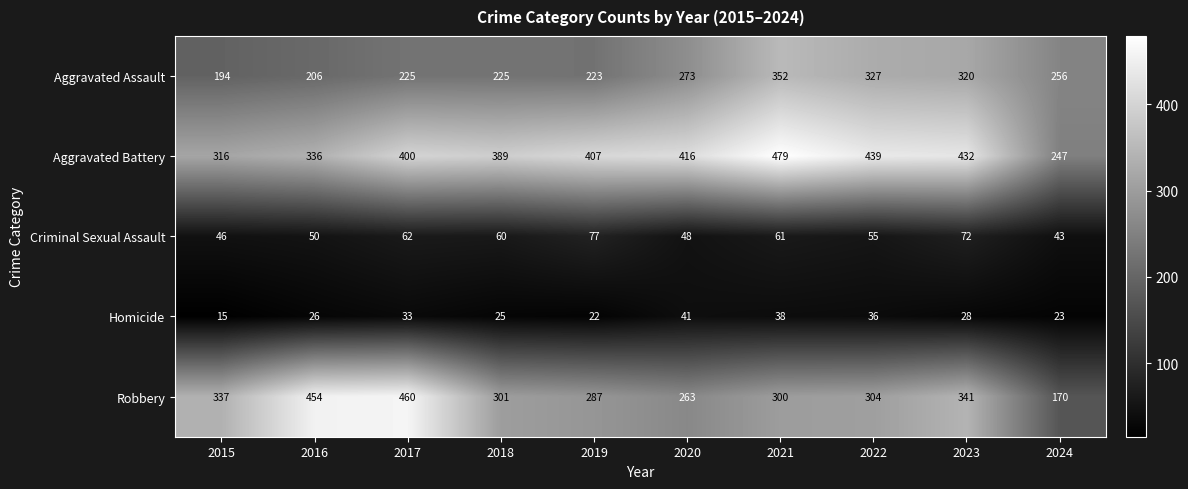

Where does the Robbery series first go above 304?

2015